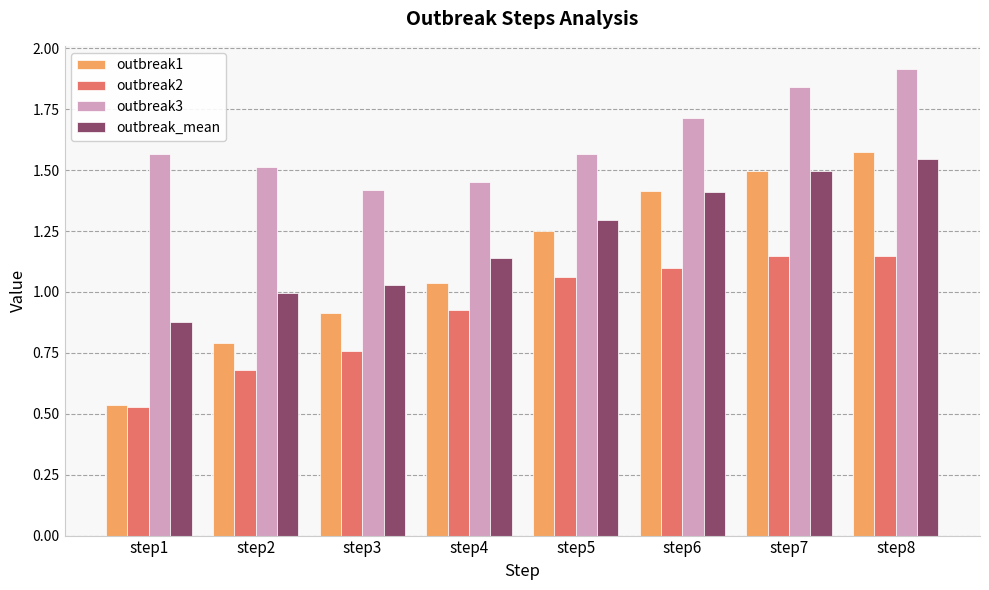

What are all the series names shown in the legend?

outbreak1, outbreak2, outbreak3, outbreak_mean